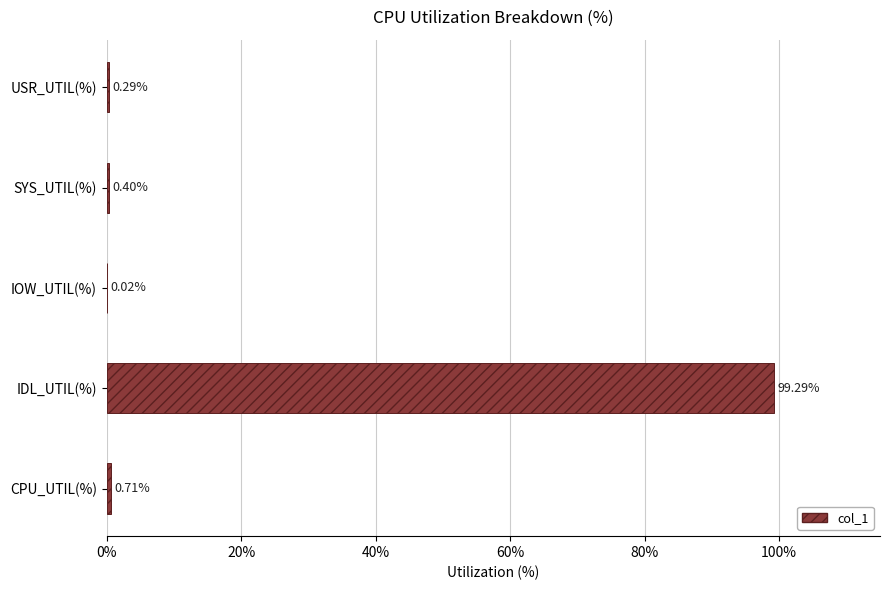

Between SYS_UTIL(%) and IDL_UTIL(%), which is larger?

IDL_UTIL(%)